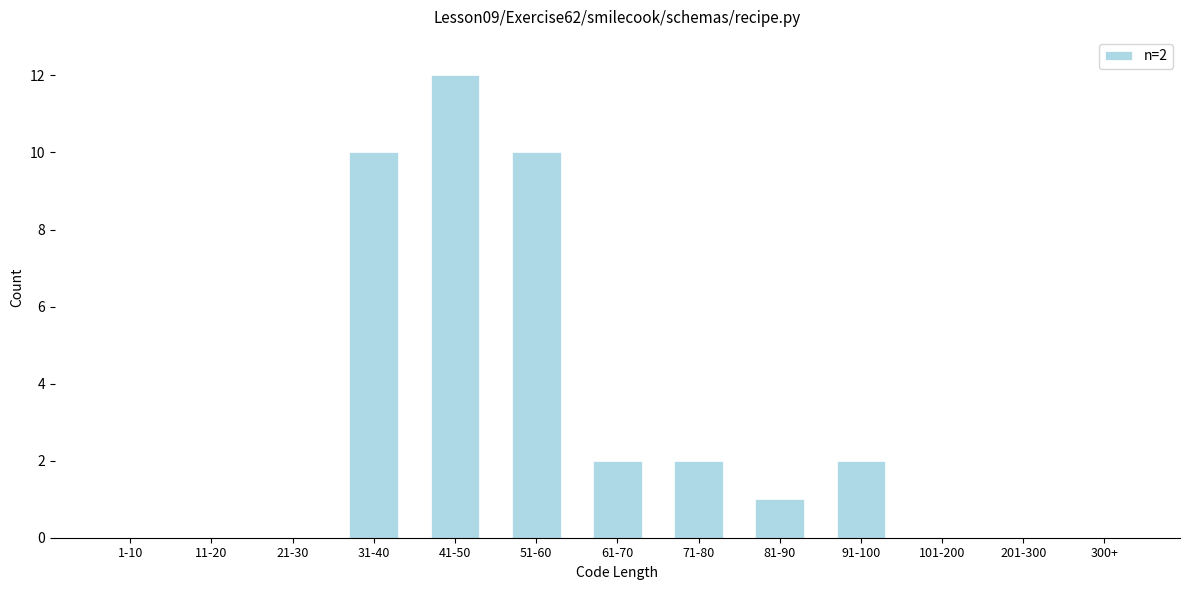

Reading left to right, what are all the values shown in this chart?

1-10=0	11-20=0	21-30=0	31-40=10	41-50=12	51-60=10	61-70=2	71-80=2	81-90=1	91-100=2	101-200=0	201-300=0	300+=0